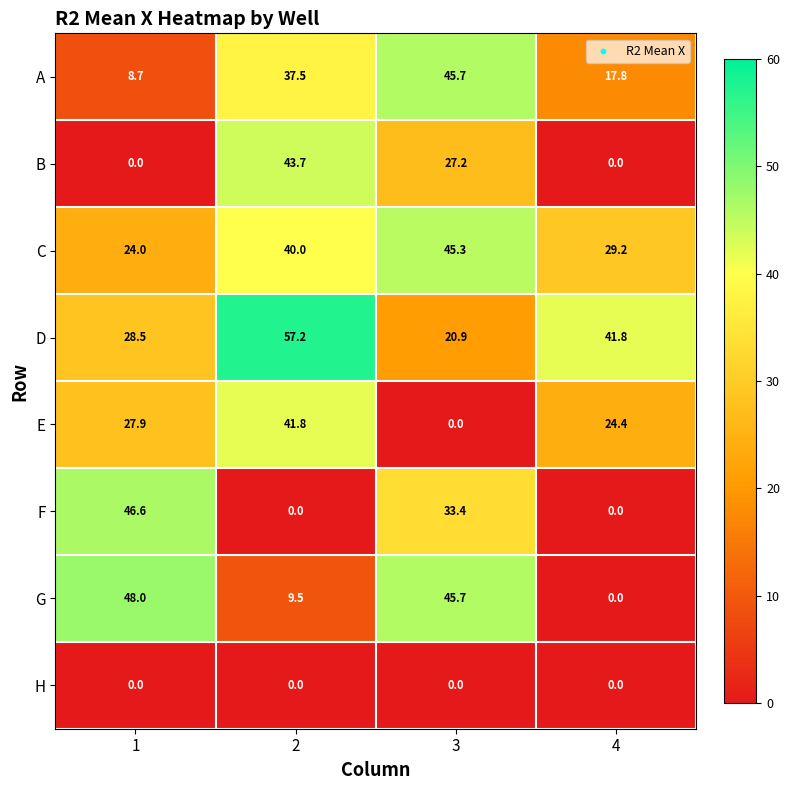

How many data points does each series have?

4